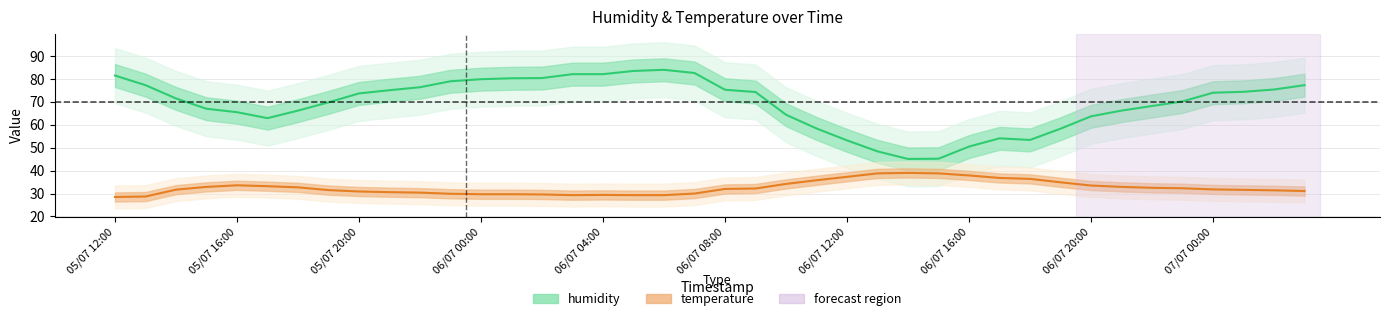

The temperature series shows 21.2 at 23. True or false?

False